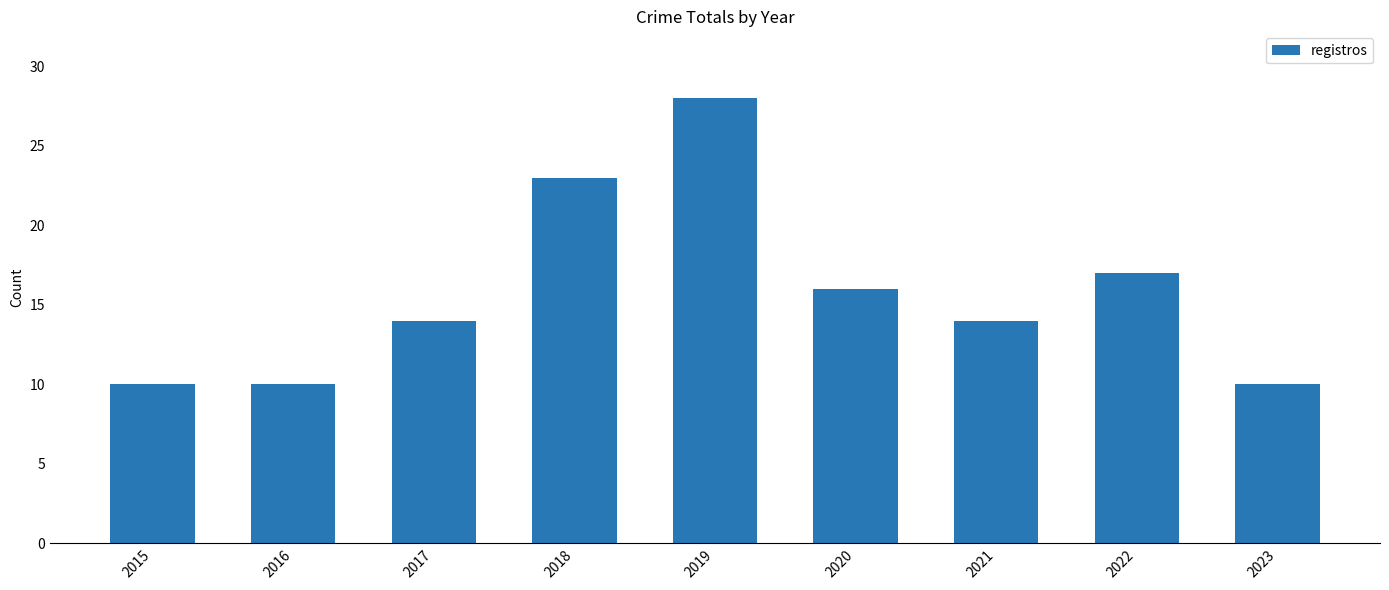

What is the smallest value displayed?

10